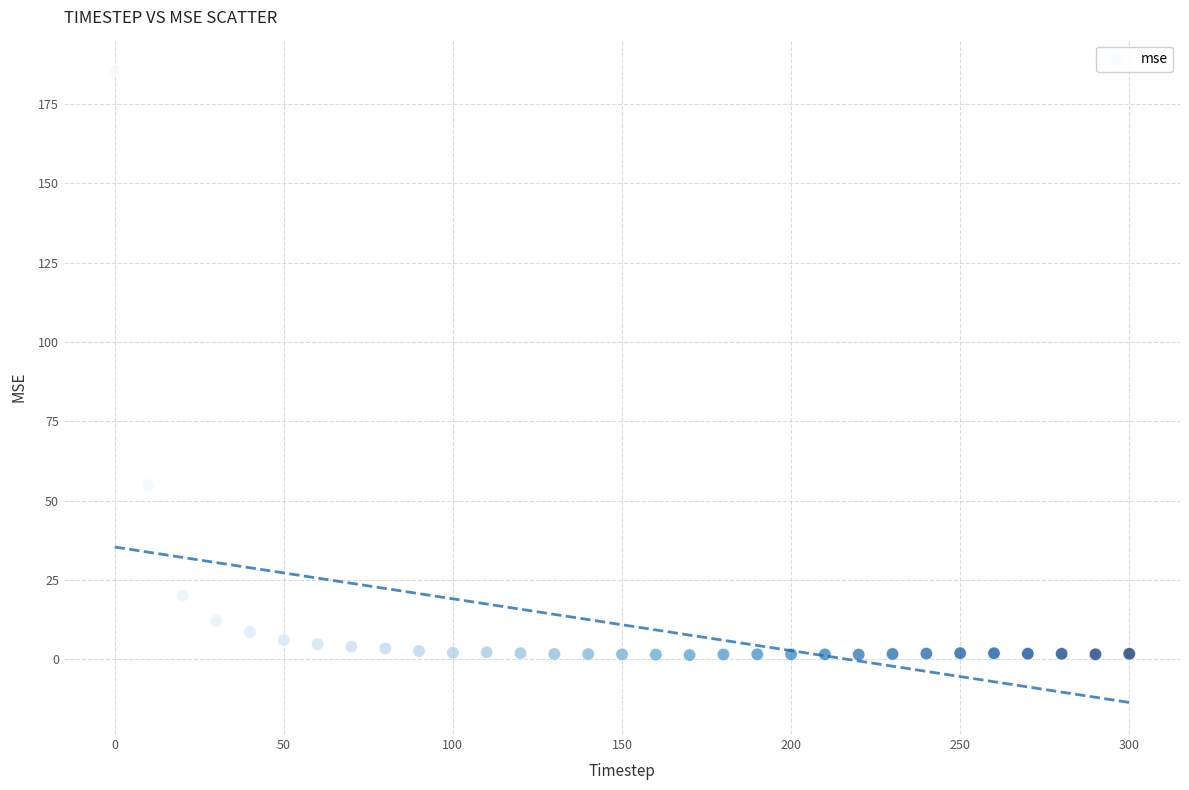

What is the range of Y values (max minus min)?

184.0